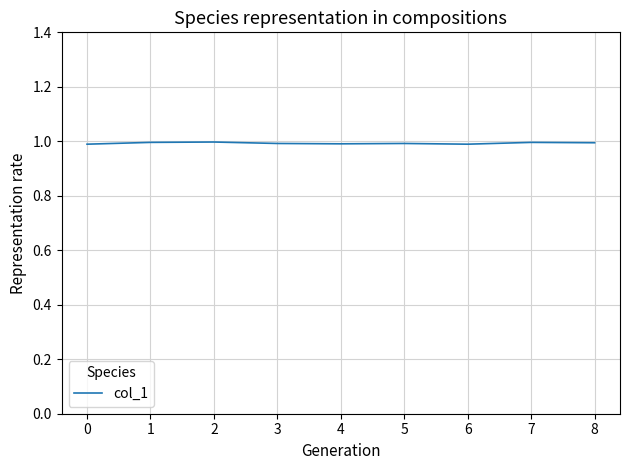

What is the greatest value displayed?

1.0